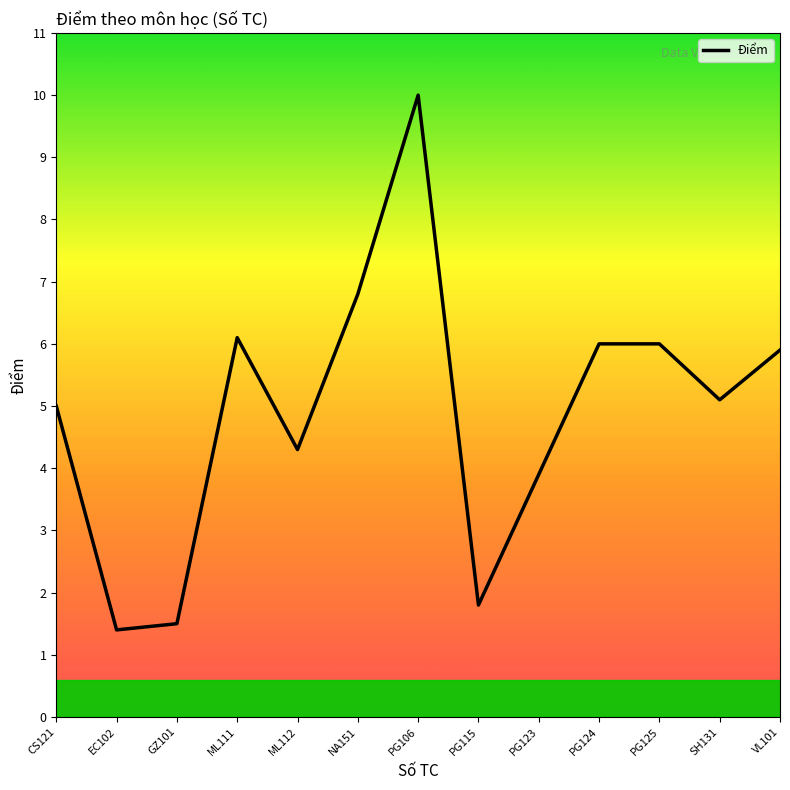

Which category has the highest value across all series?

PG106